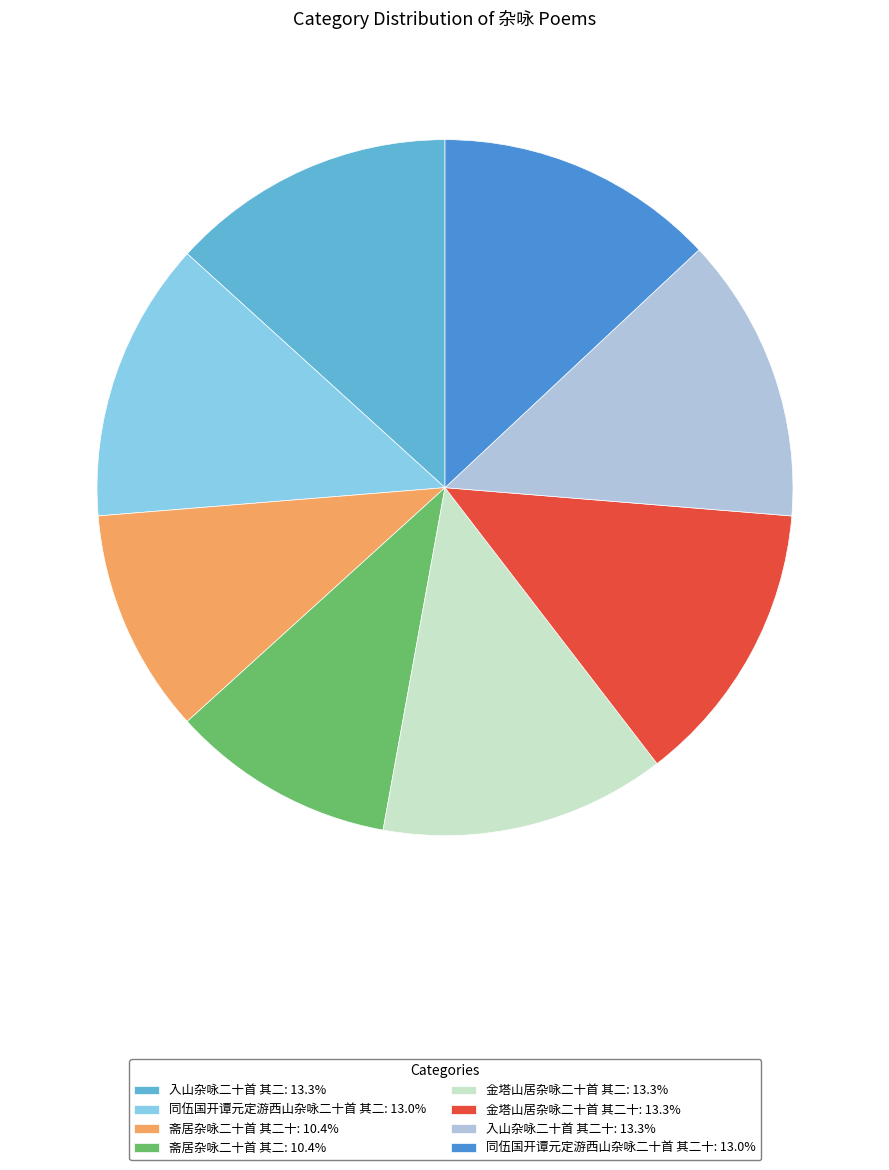

Is there any slice that represents more than half of the pie?

No